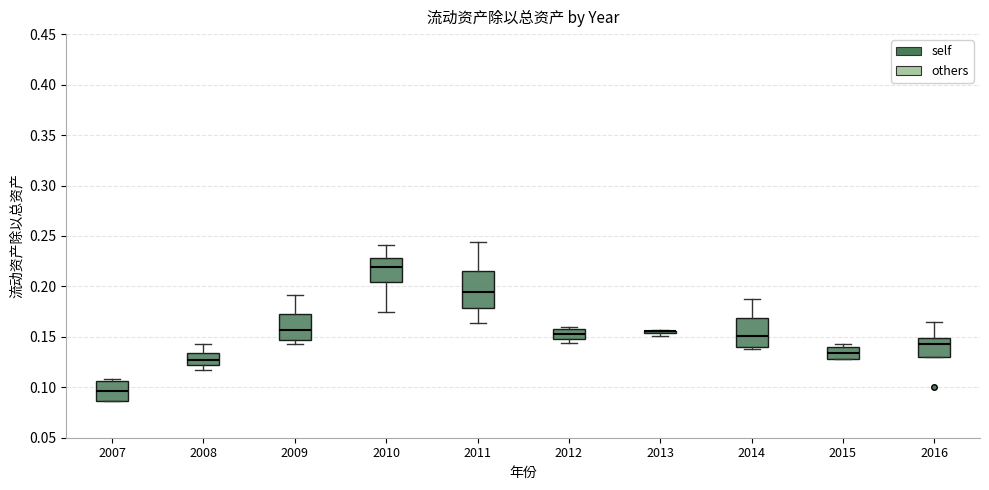

Comparing the boxes themselves (not the whiskers), which one is the tallest?

2011